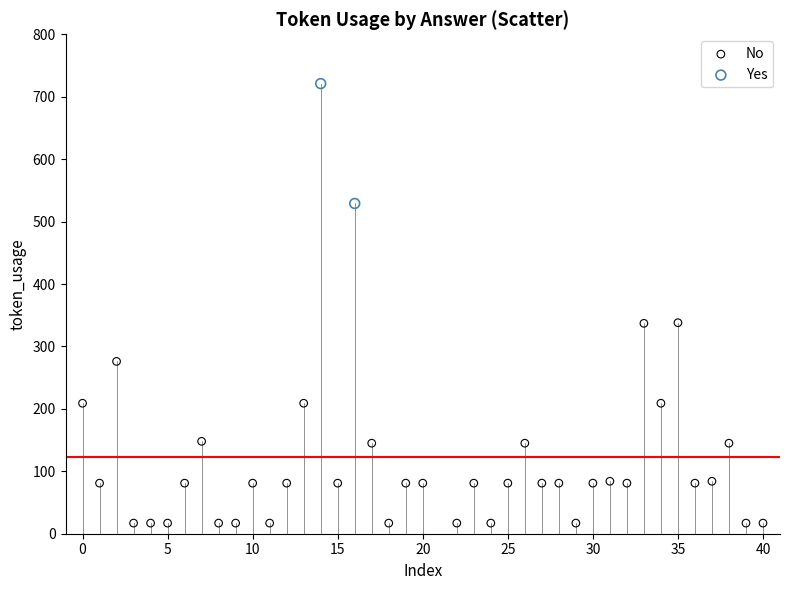

What are all the series names shown in the legend?

No, Yes